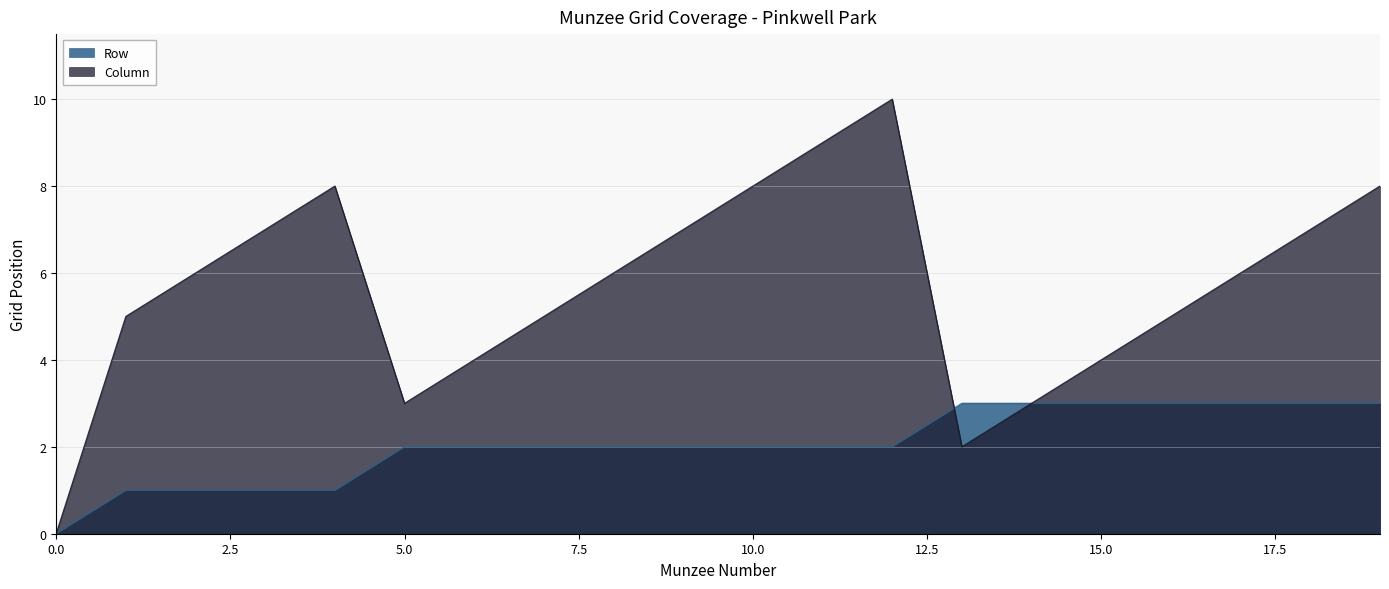

The value of Column at 12 is 13. True or false?

False